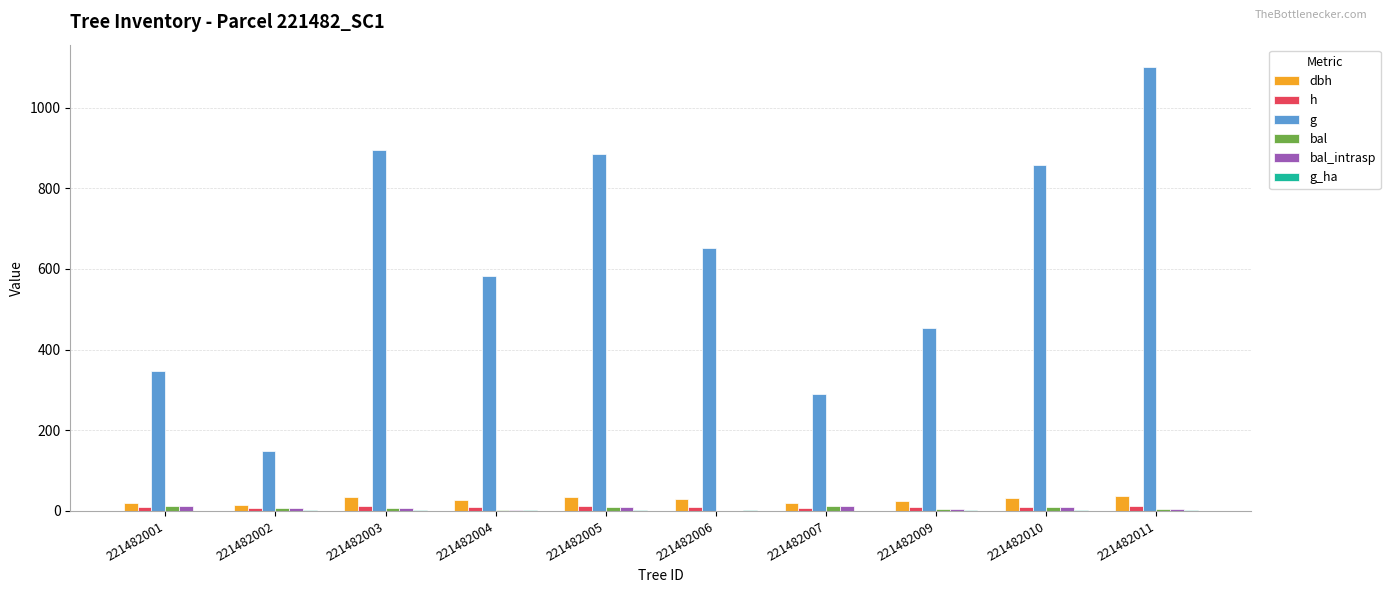

At which label does dbh first exceed 28?

221482003